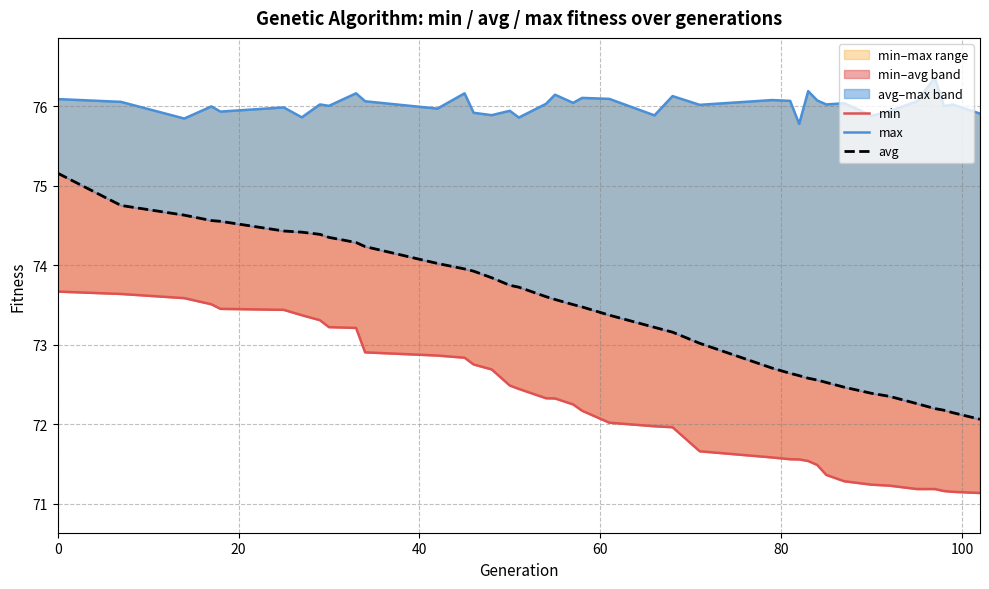

What is the lowest value of the max series?

75.8